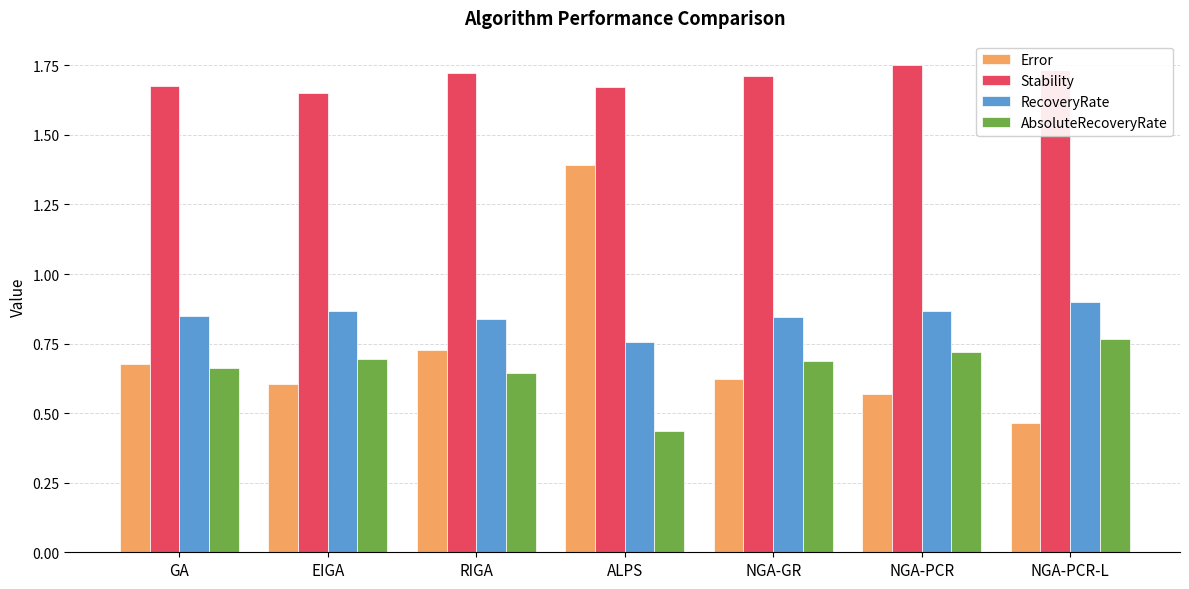

At RIGA, list the series in order from largest to smallest.

Stability, RecoveryRate, Error, AbsoluteRecoveryRate